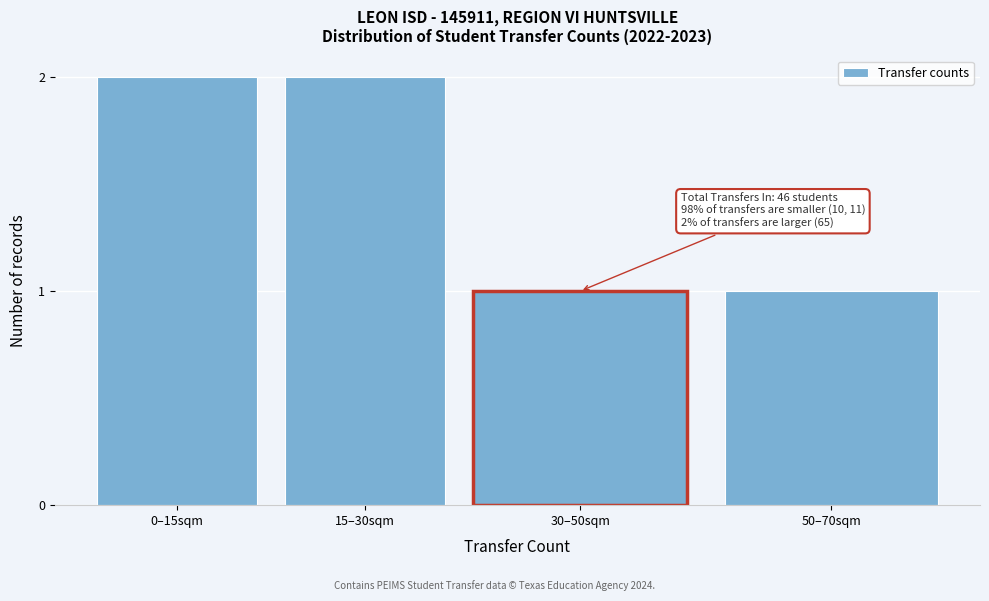

Reading left to right, list all the values displayed in this chart.

2	2	1	1